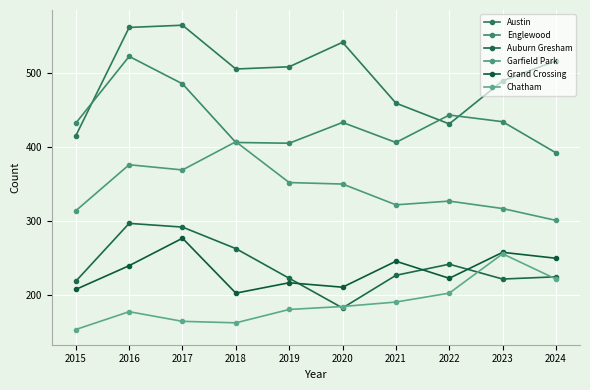

What is the minimum value shown in the chart?

154